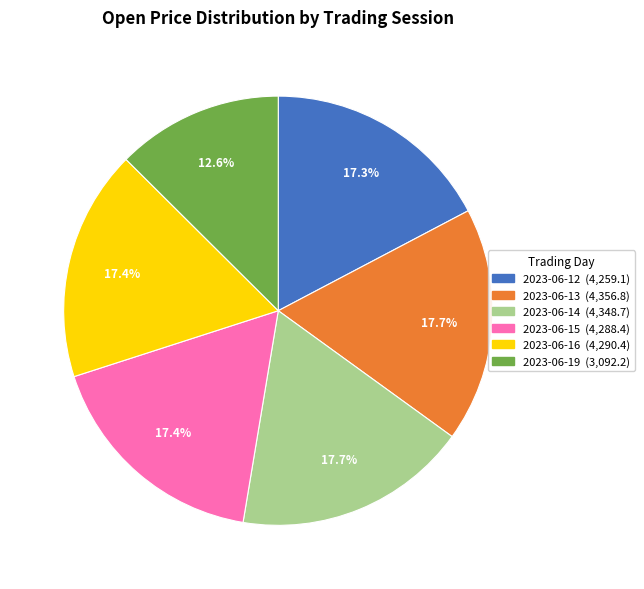

How many segments does this pie chart have?

6